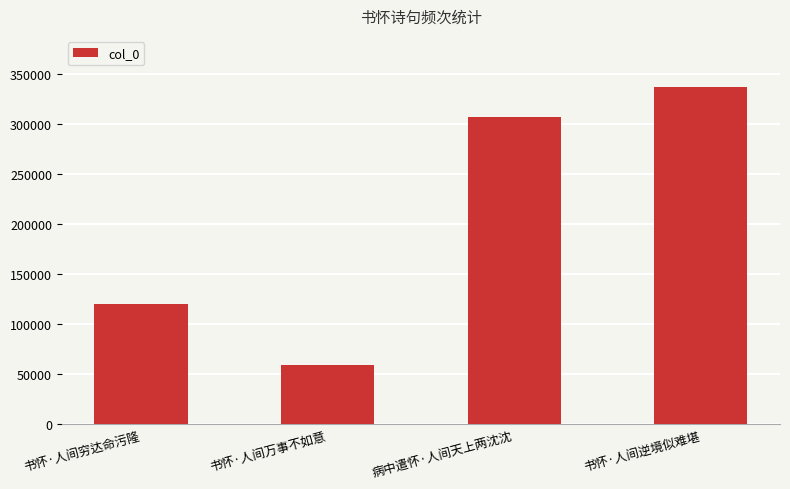

Which has a higher value, 书怀·人间万事不如意 or 书怀·人间逆境似难堪?

书怀·人间逆境似难堪